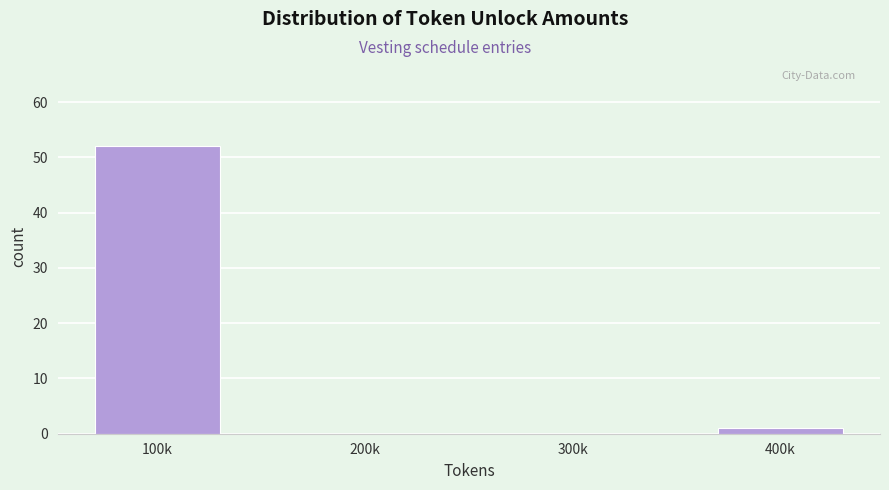

Reading left to right, extract all data points from this chart.

100k=52	200k=0	300k=0	400k=1